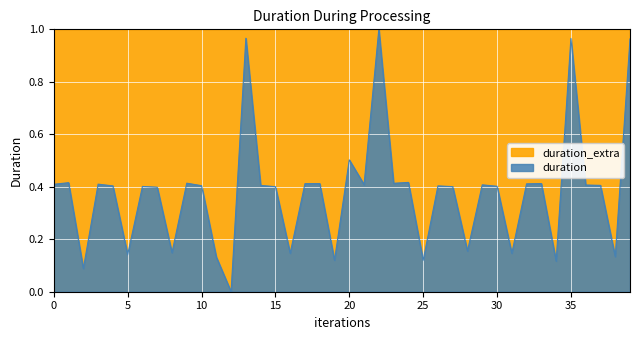

Does the chart display data point markers on the line(s)?

No